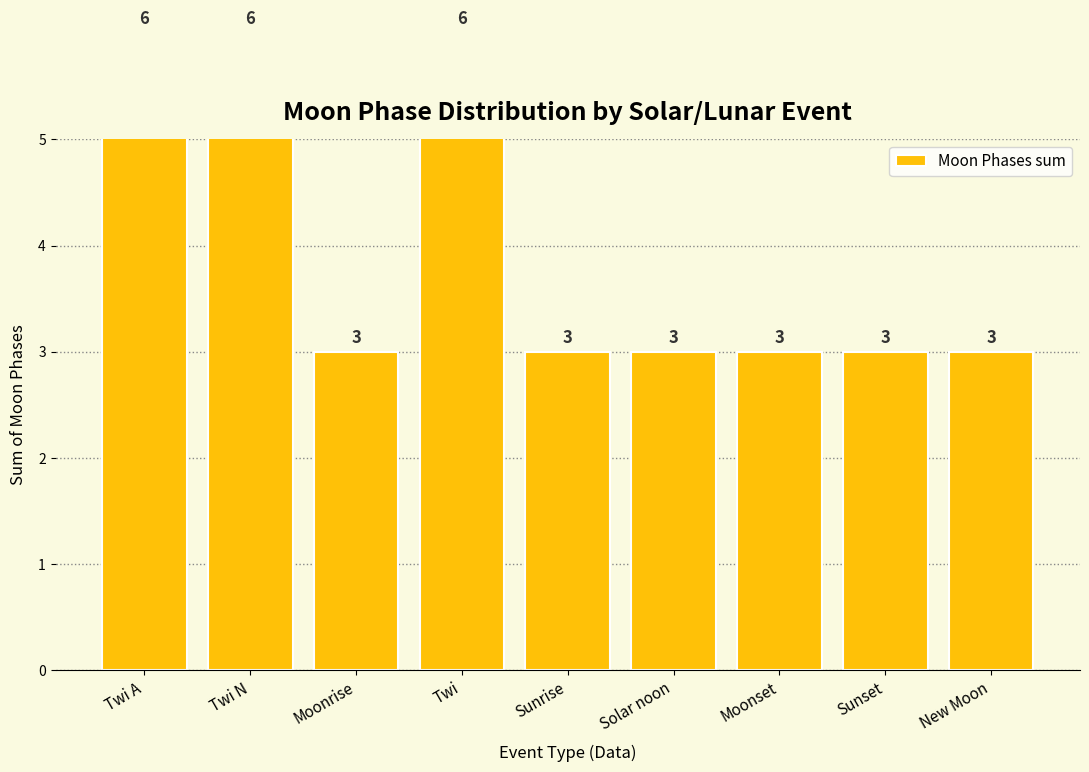

List the labels in order of value, smallest first.

Moonrise, Sunrise, Solar noon, Moonset, Sunset, New Moon, Twi A, Twi N, Twi